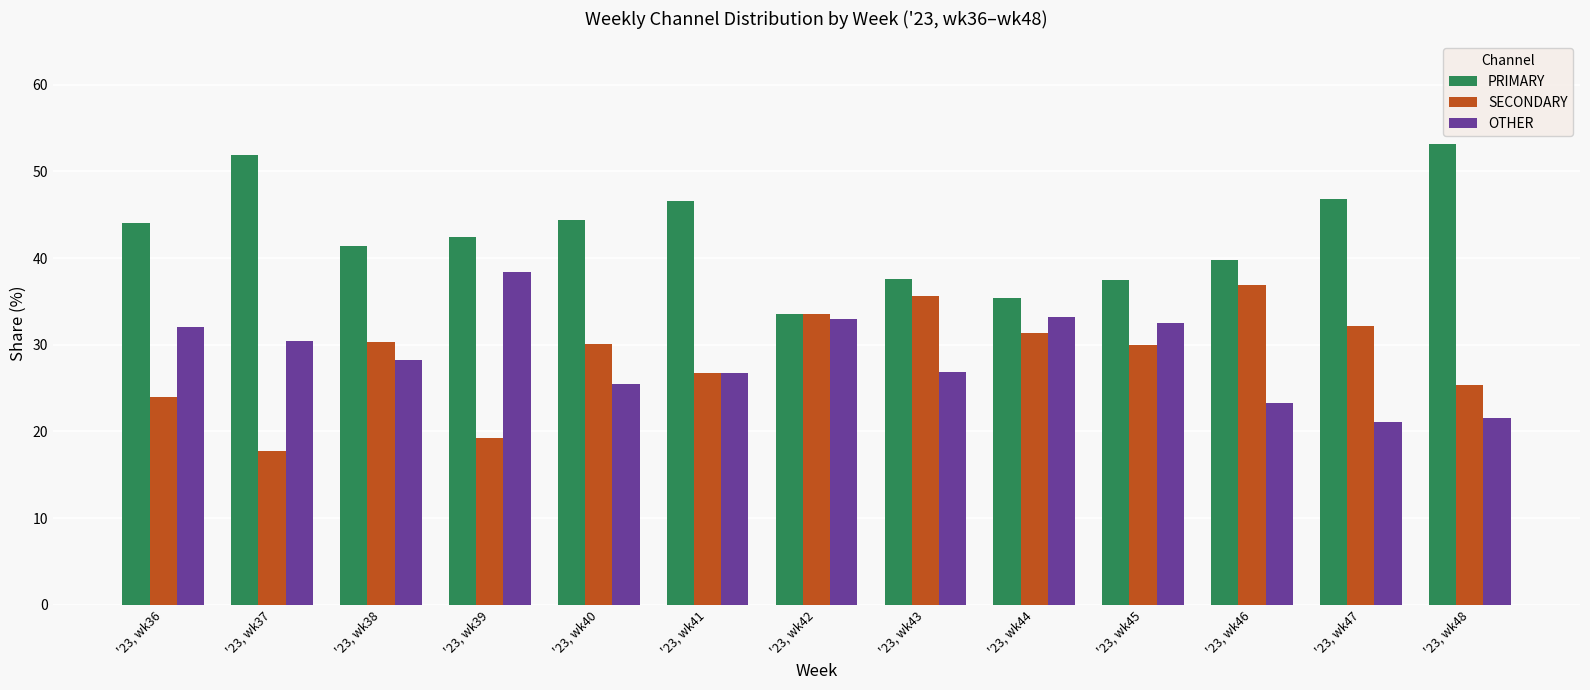

What is the sum of all PRIMARY values?

554.6